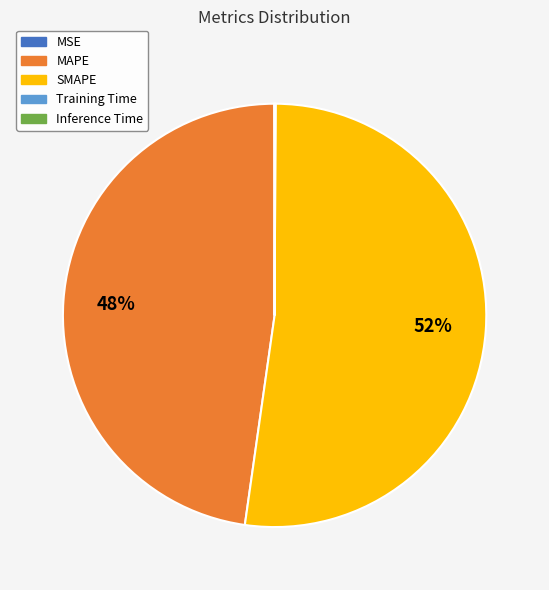

What is the largest slice in the pie chart?

SMAPE